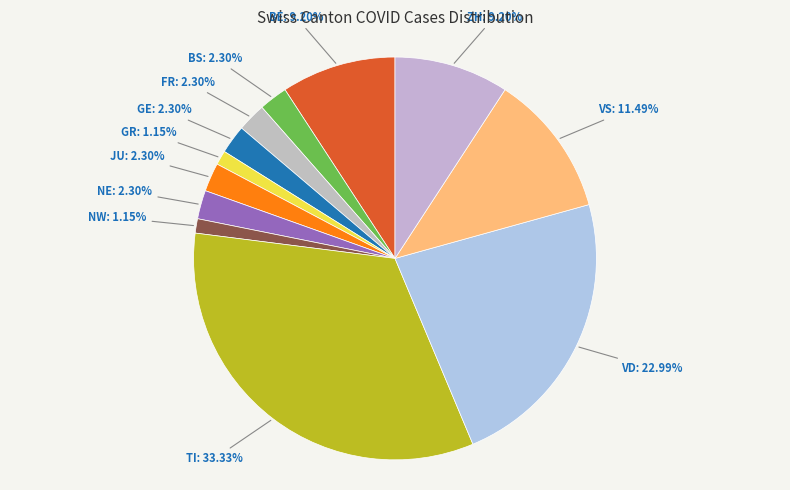

Is the sum of VD and TI greater than half?

Yes